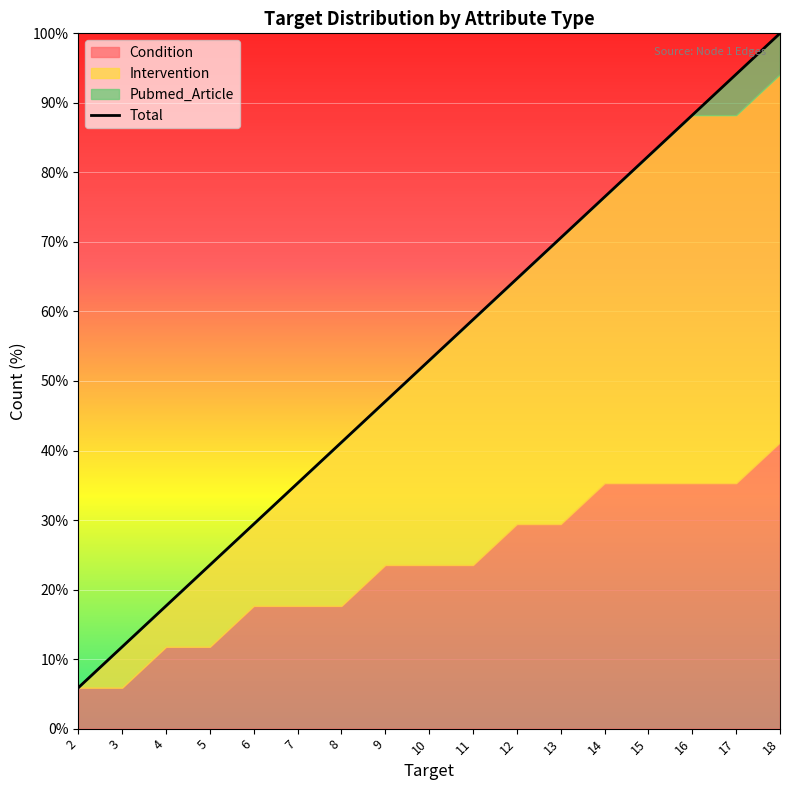

Reading left to right, what are all the values shown in this chart?

5.9	11.8	17.6	23.5	29.4	35.3	41.2	47.1	52.9	58.8	64.7	70.6	76.5	82.4	88.2	94.1	100.0